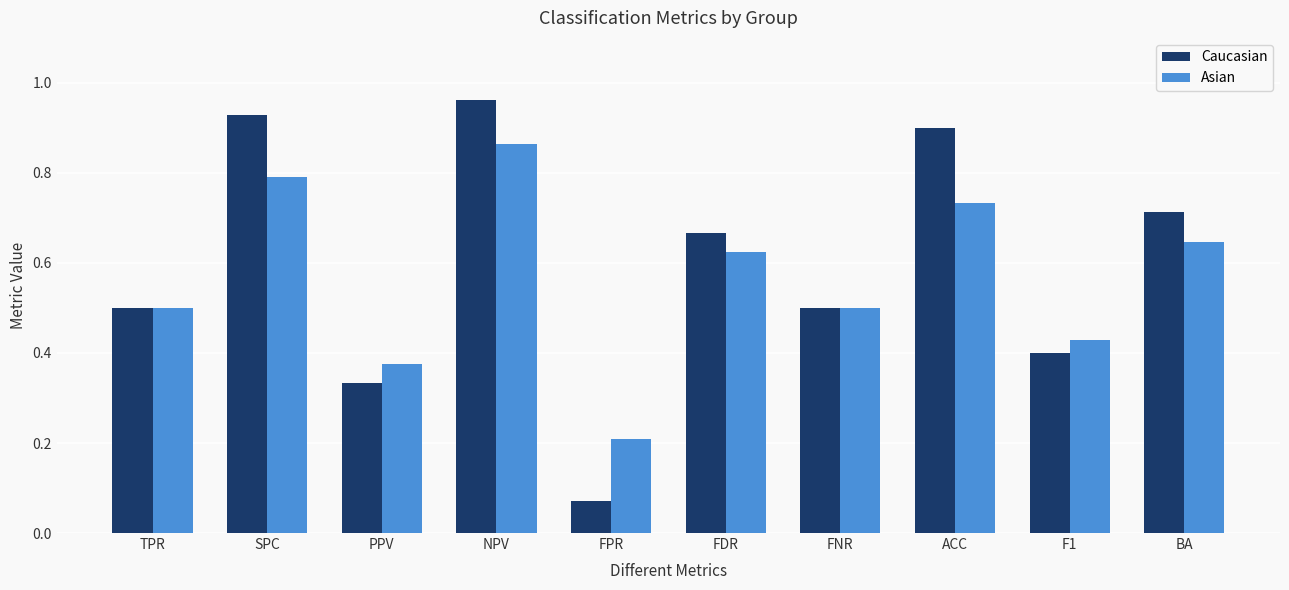

Which label corresponds to the smallest value in the chart?

FPR